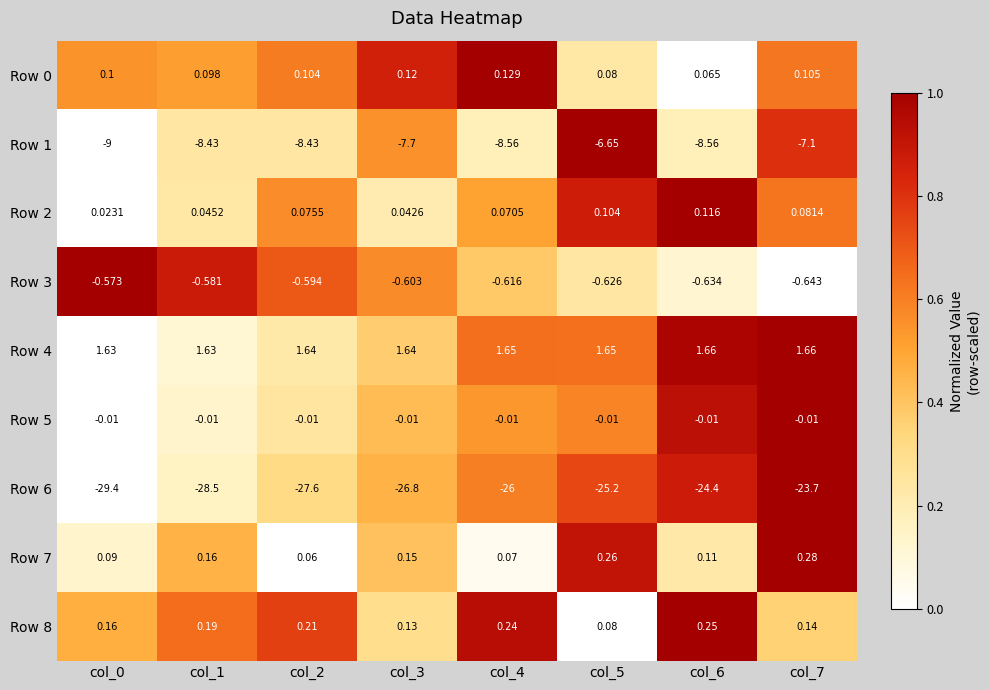

Which series has the largest range (max minus min)?

Row 6